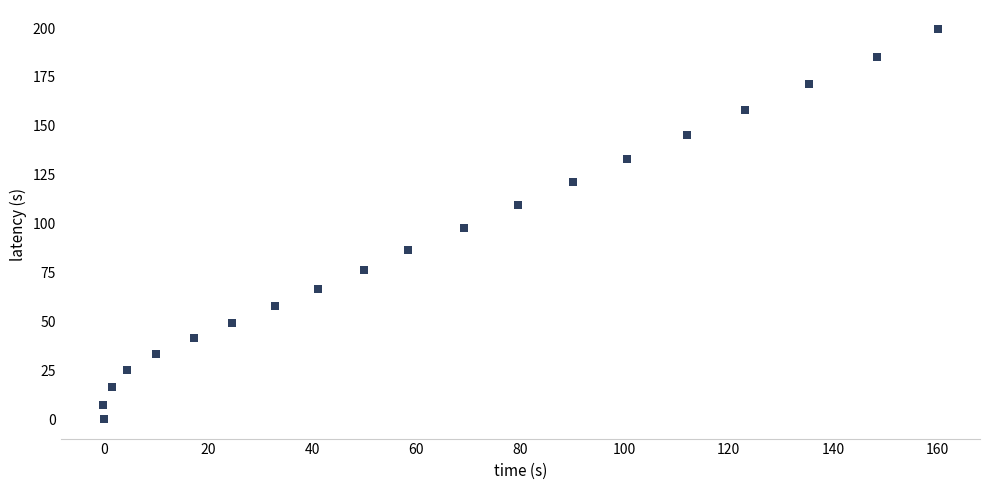

What is the range of Y values (max minus min)?

199.3